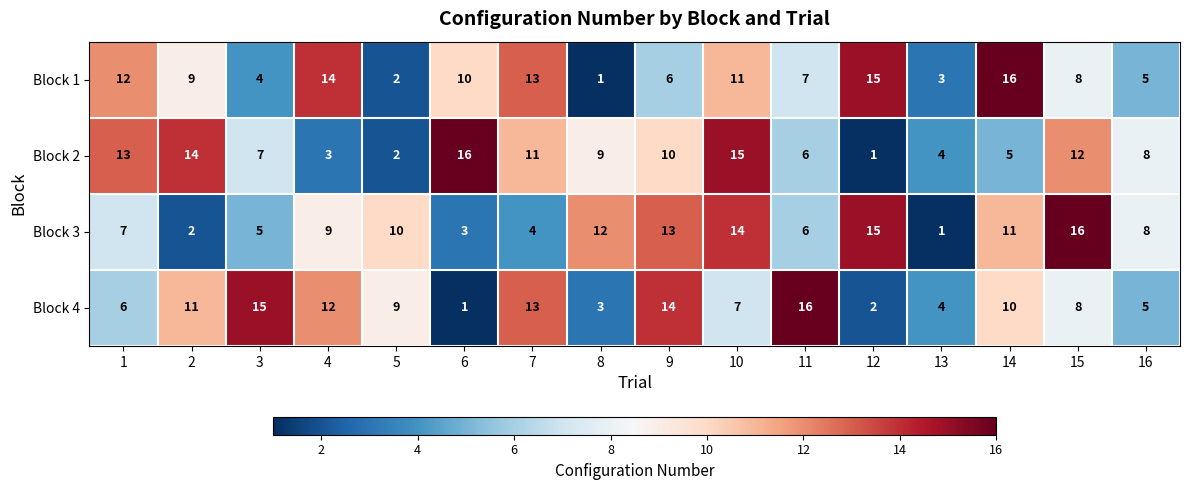

What is the difference between the highest and lowest values at 4?

11